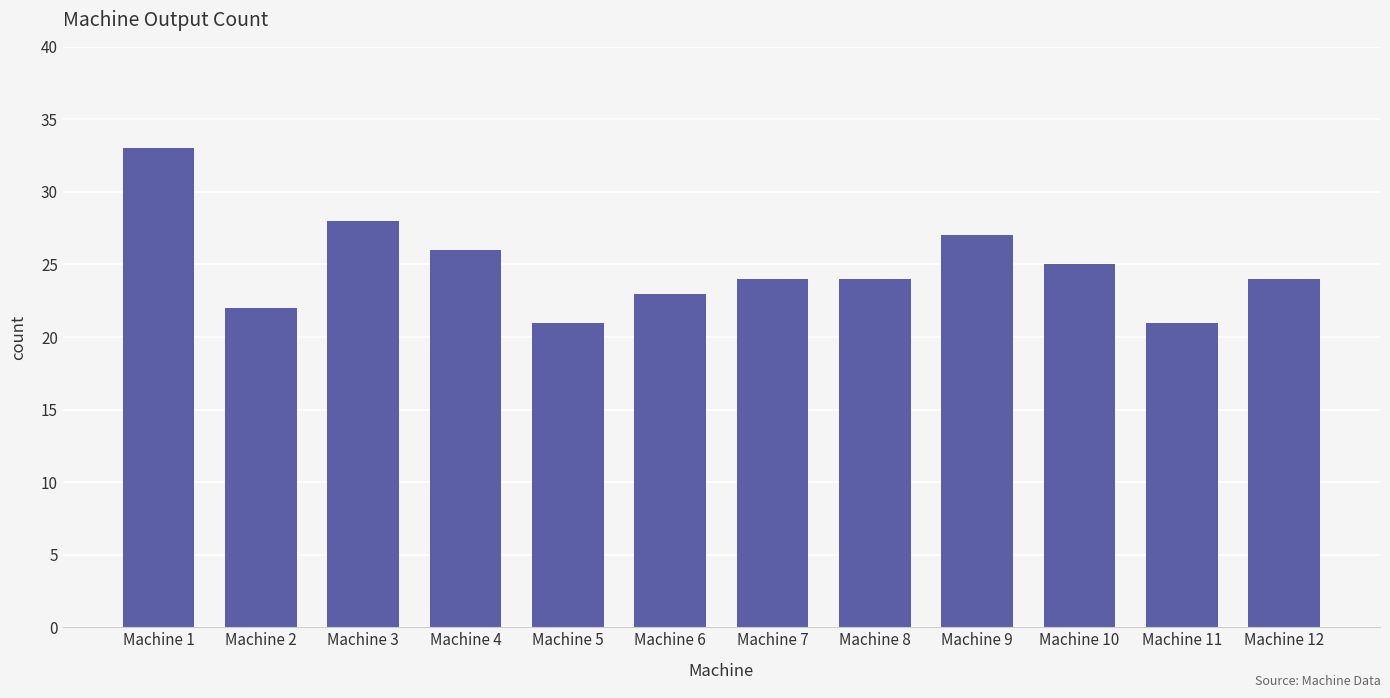

What is the ratio of the value at Machine 11 to the value at Machine 7?

0.9